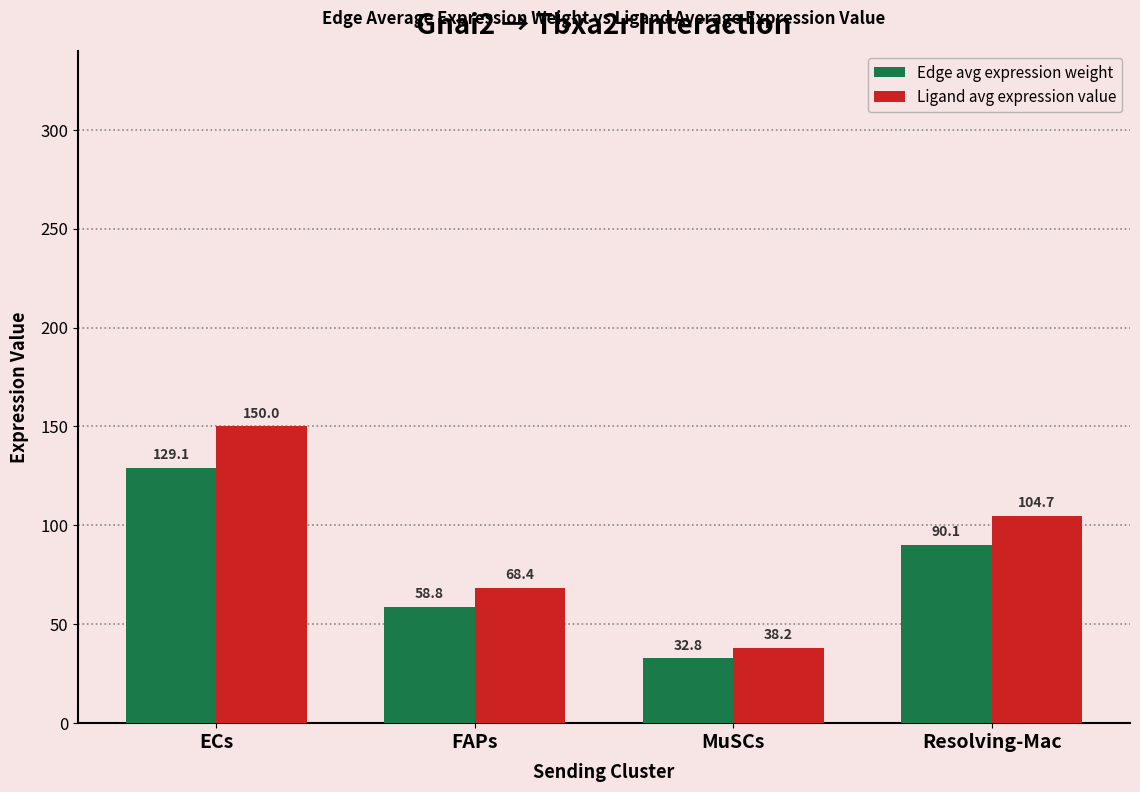

Is the value of Edge avg expression weight at FAPs greater than the value of Ligand avg expression value at MuSCs?

Yes